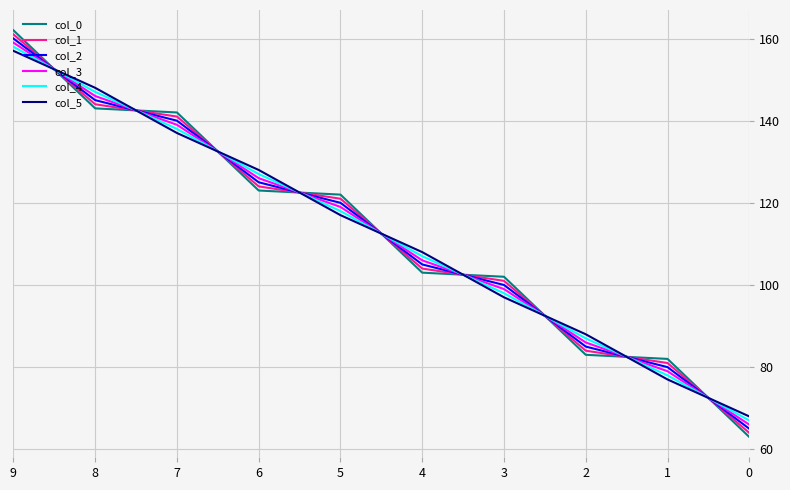

Rank the series at 7 from highest to lowest value.

col_0, col_1, col_2, col_3, col_4, col_5